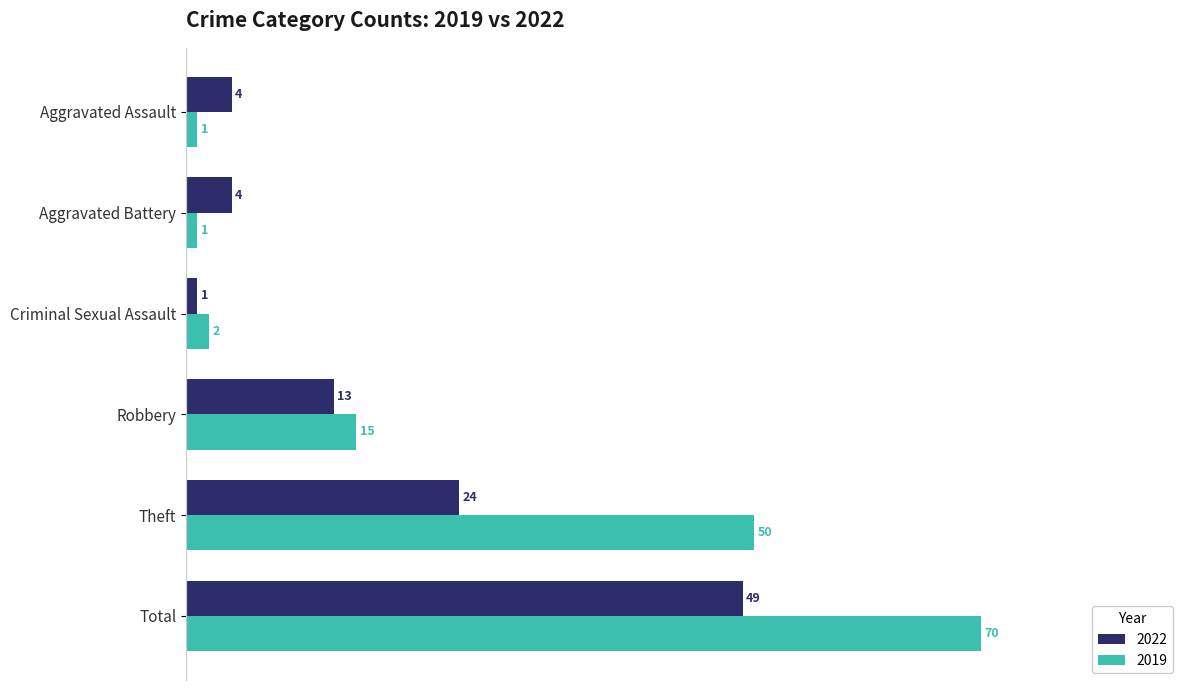

What is the difference between the 2019 values at Aggravated Battery and Theft?

49